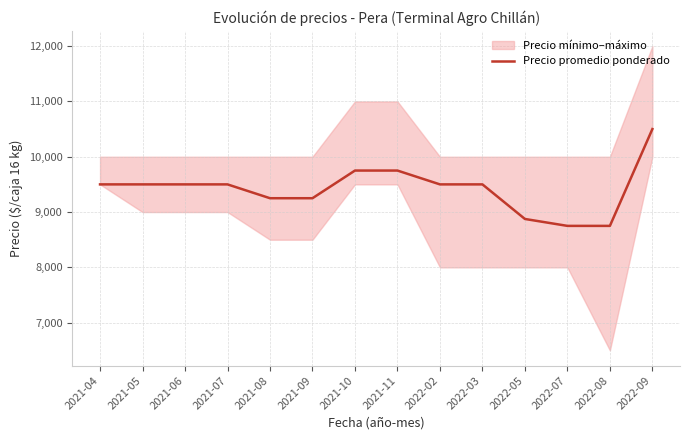

Where does the data first go above 9500?

2021-10